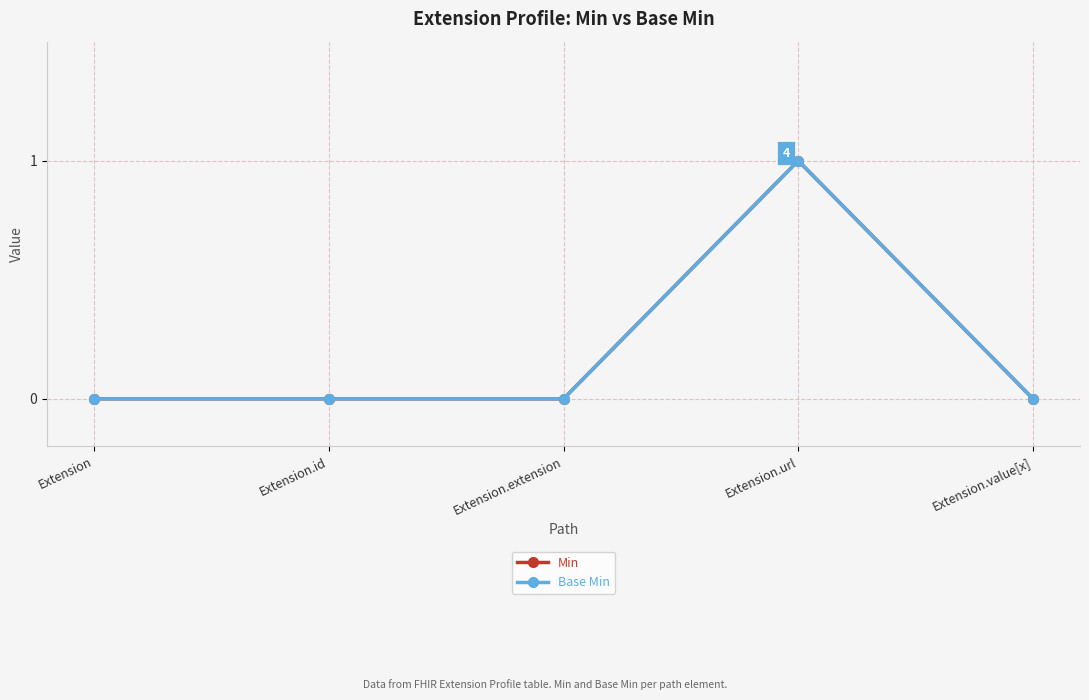

Does the chart have visible grid lines?

Yes